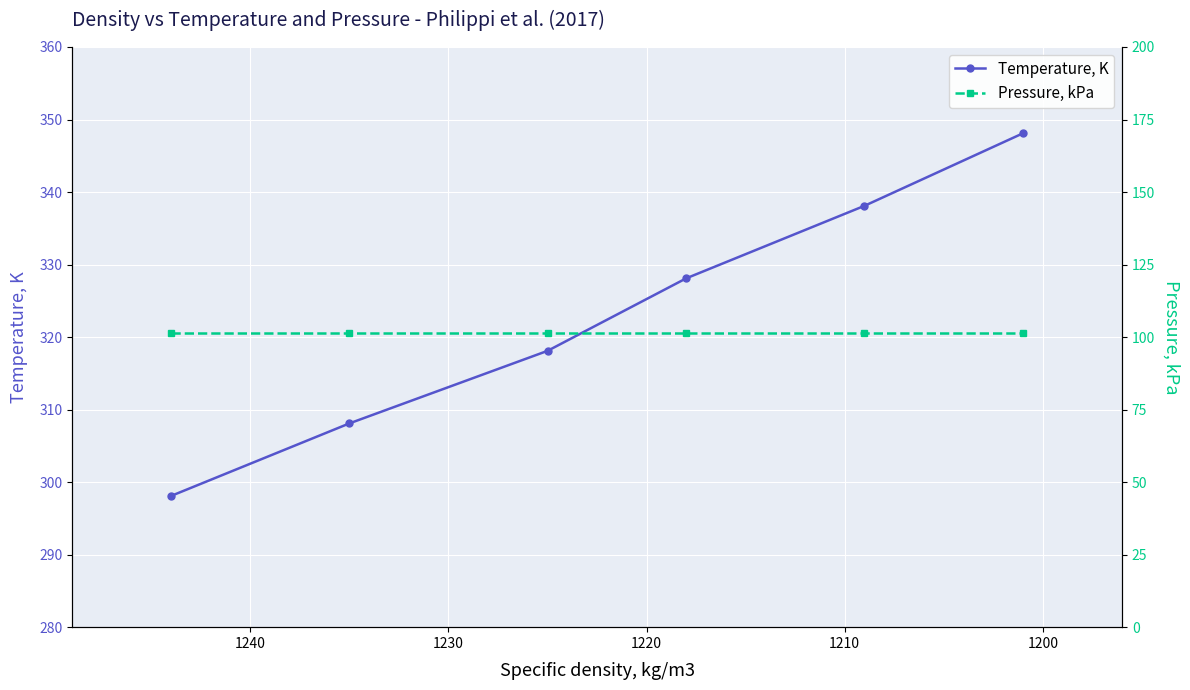

At 1230, list the series in order from smallest to largest.

Pressure, kPa, Temperature, K